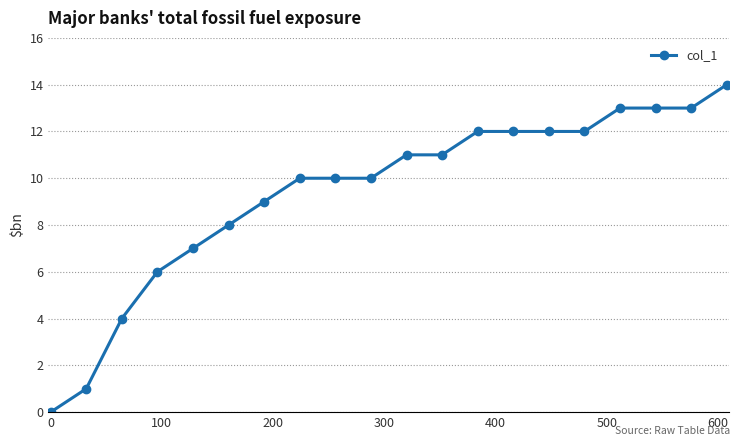

What is the sum of all values?

188